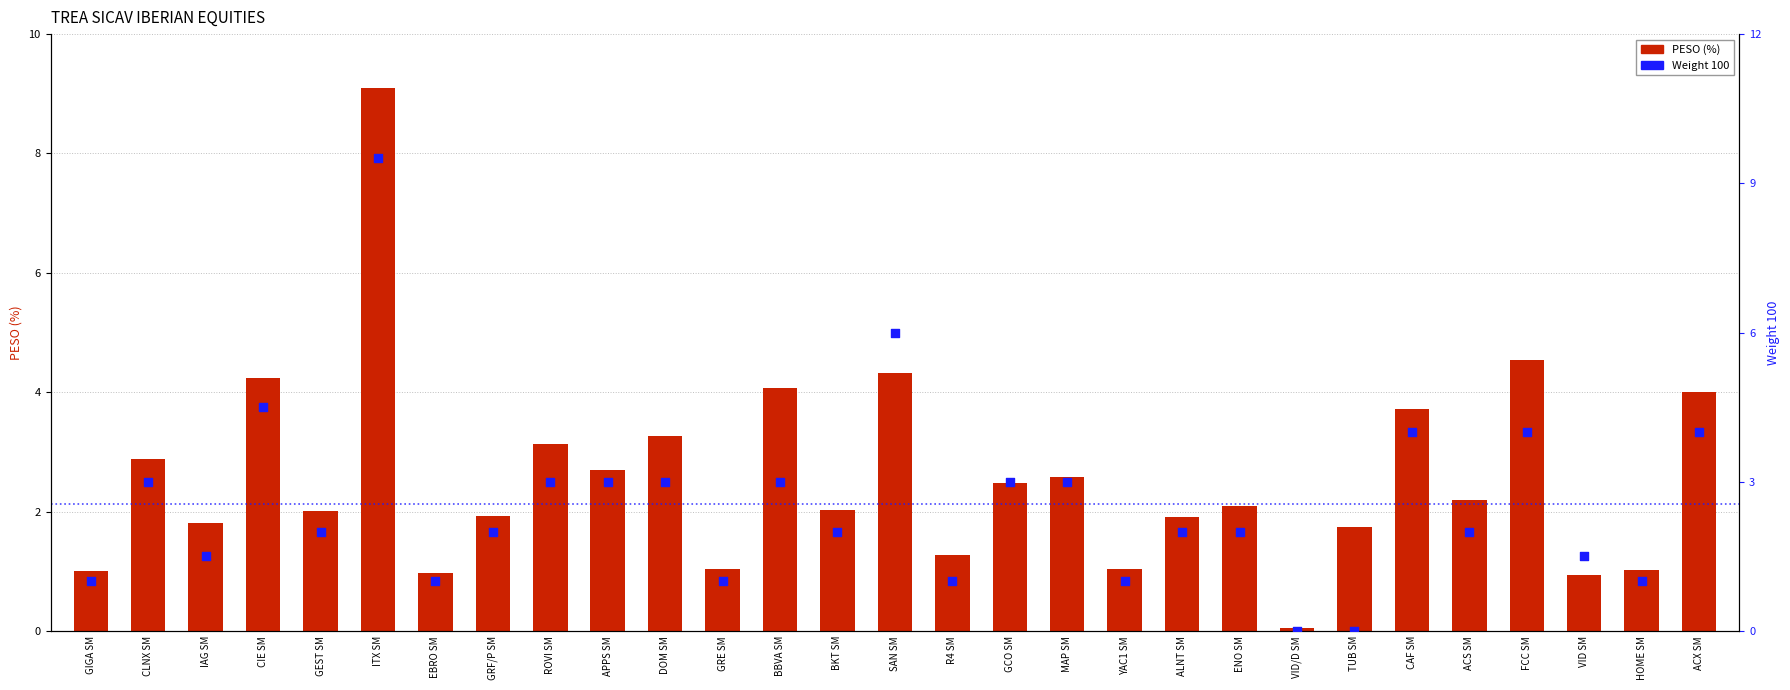

What are all the series names shown in the legend?

PESO (%), Weight 100